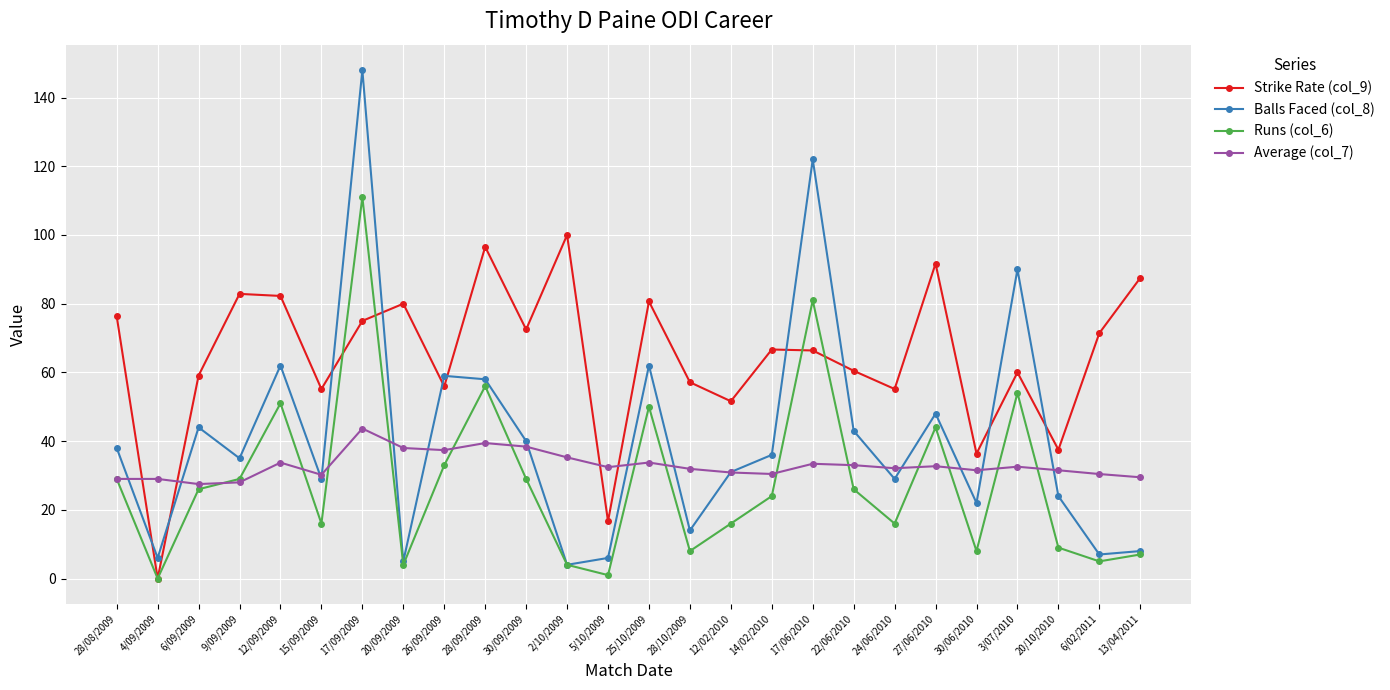

Rank the series by their maximum value, from lowest to highest.

Average (col_7), Strike Rate (col_9), Runs (col_6), Balls Faced (col_8)